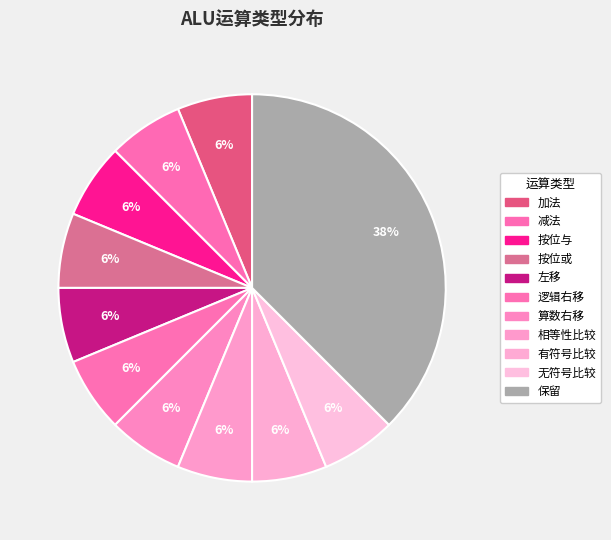

Does 加法 account for over 50% of the chart?

No